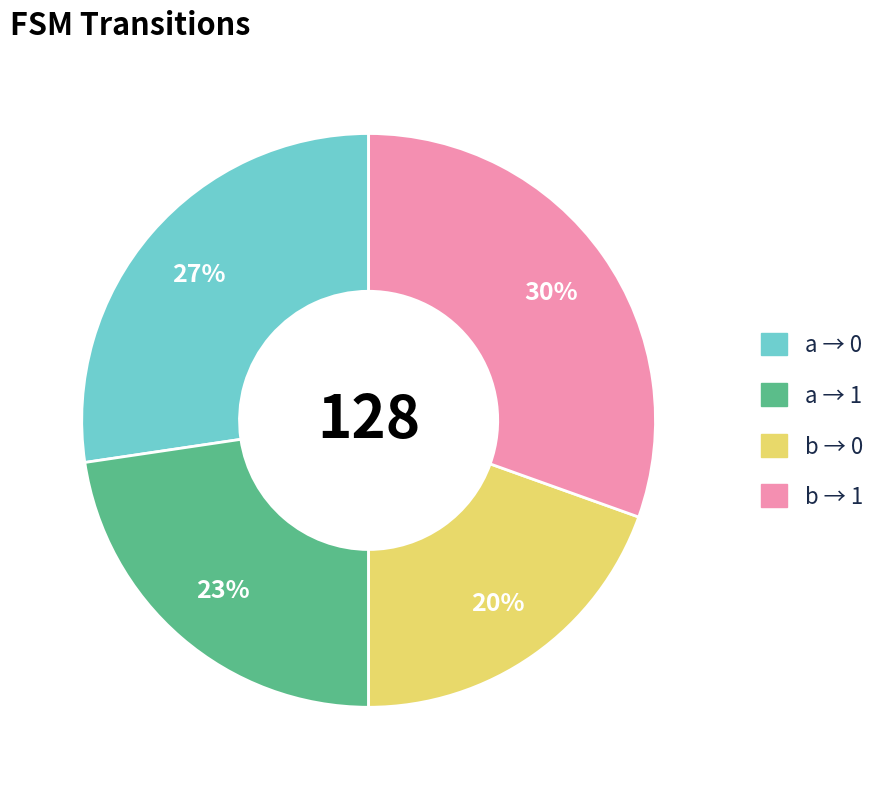

Is there a majority slice in this chart?

No